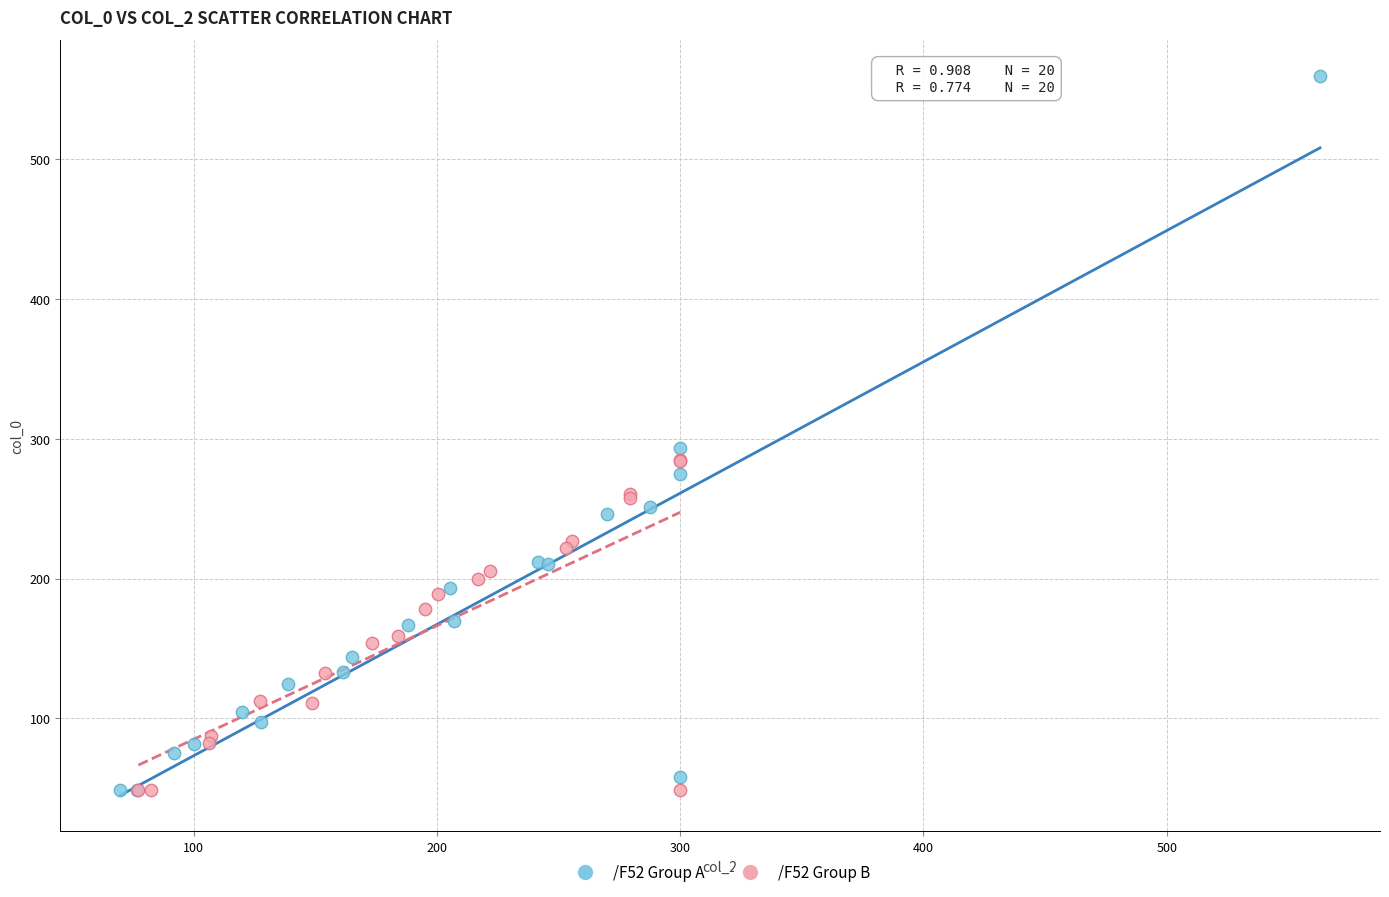

Which series has the widest spread of Y values?

/F52 Group A